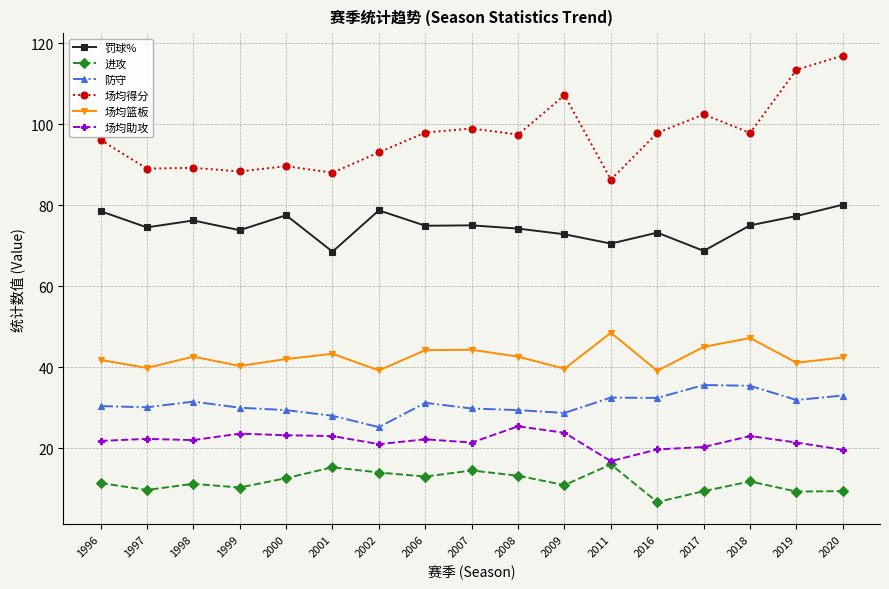

At which label does 场均助攻 reach its peak?

2008